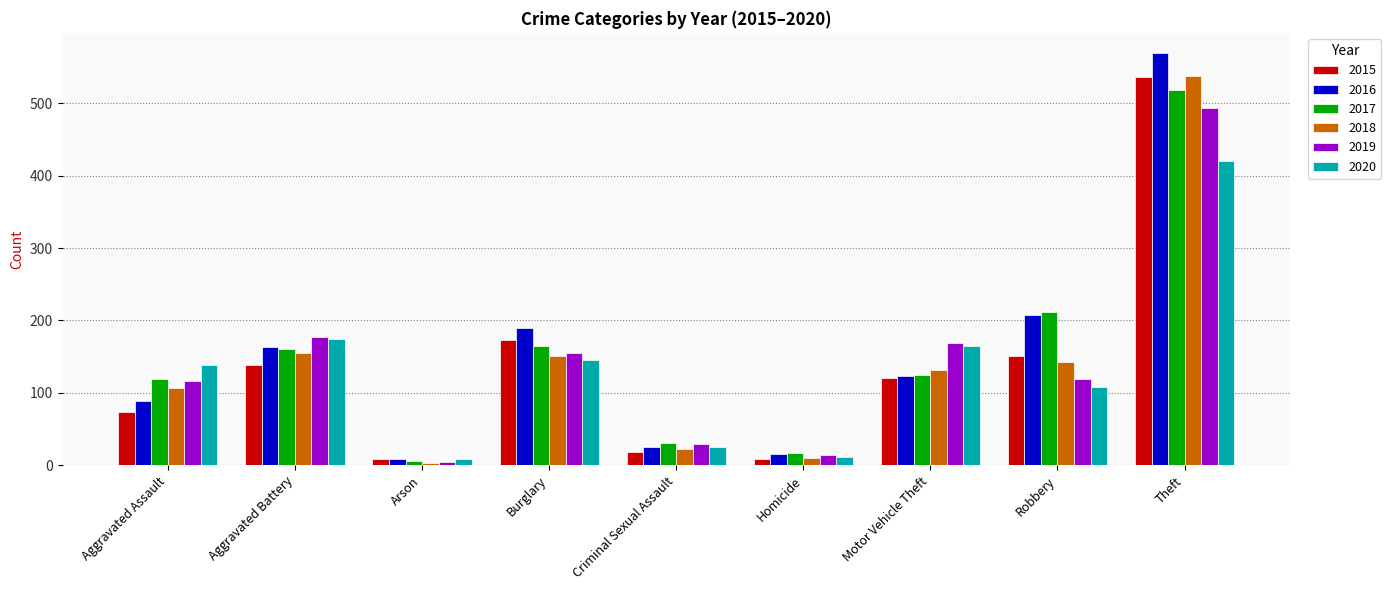

What is the label of the 6th bar from the right?

Burglary